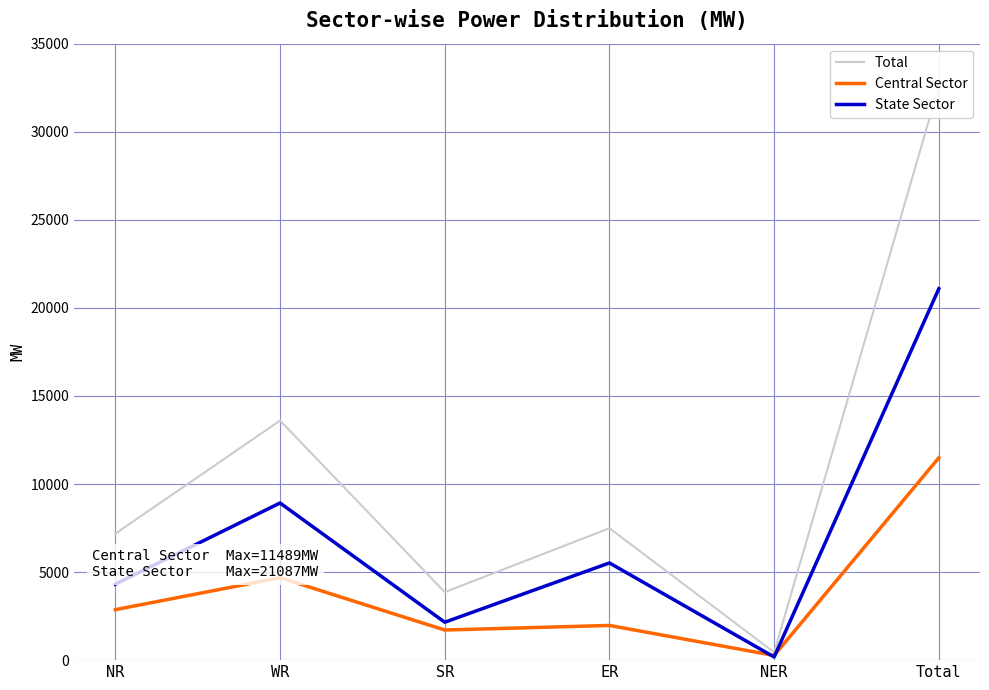

Rank the categories by Central Sector value from highest to lowest.

Total, WR, NR, ER, SR, NER